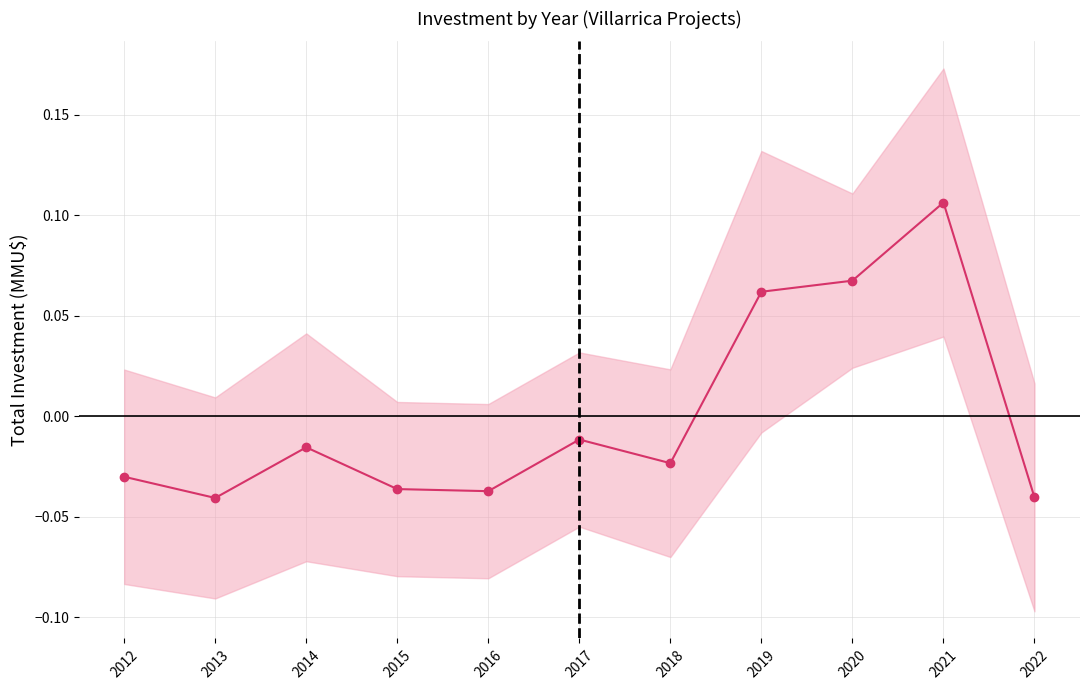

Reading right to left, extract all data points from this chart.

2022=-0.0	2021=0.1	2020=0.1	2019=0.1	2018=-0.0	2017=-0.0	2016=-0.0	2015=-0.0	2014=-0.0	2013=-0.0	2012=-0.0